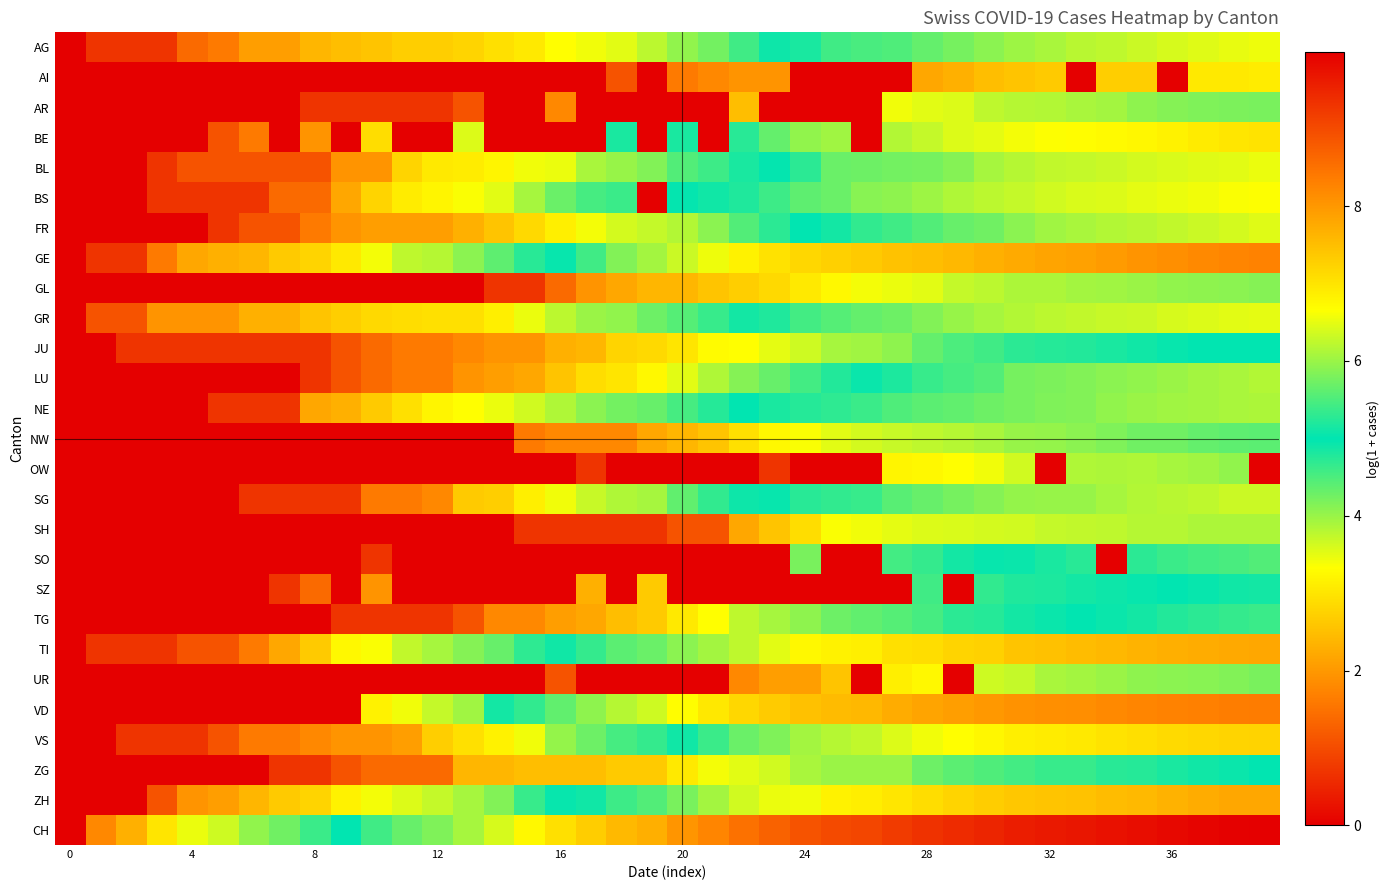

List the series in order of their peak value, highest first.

CH, VD, GE, ZH, TI, VS, BE, BS, AG, BL, GR, FR, SG, LU, NE, SO, TG, SZ, JU, ZG, NW, AR, UR, GL, OW, SH, AI